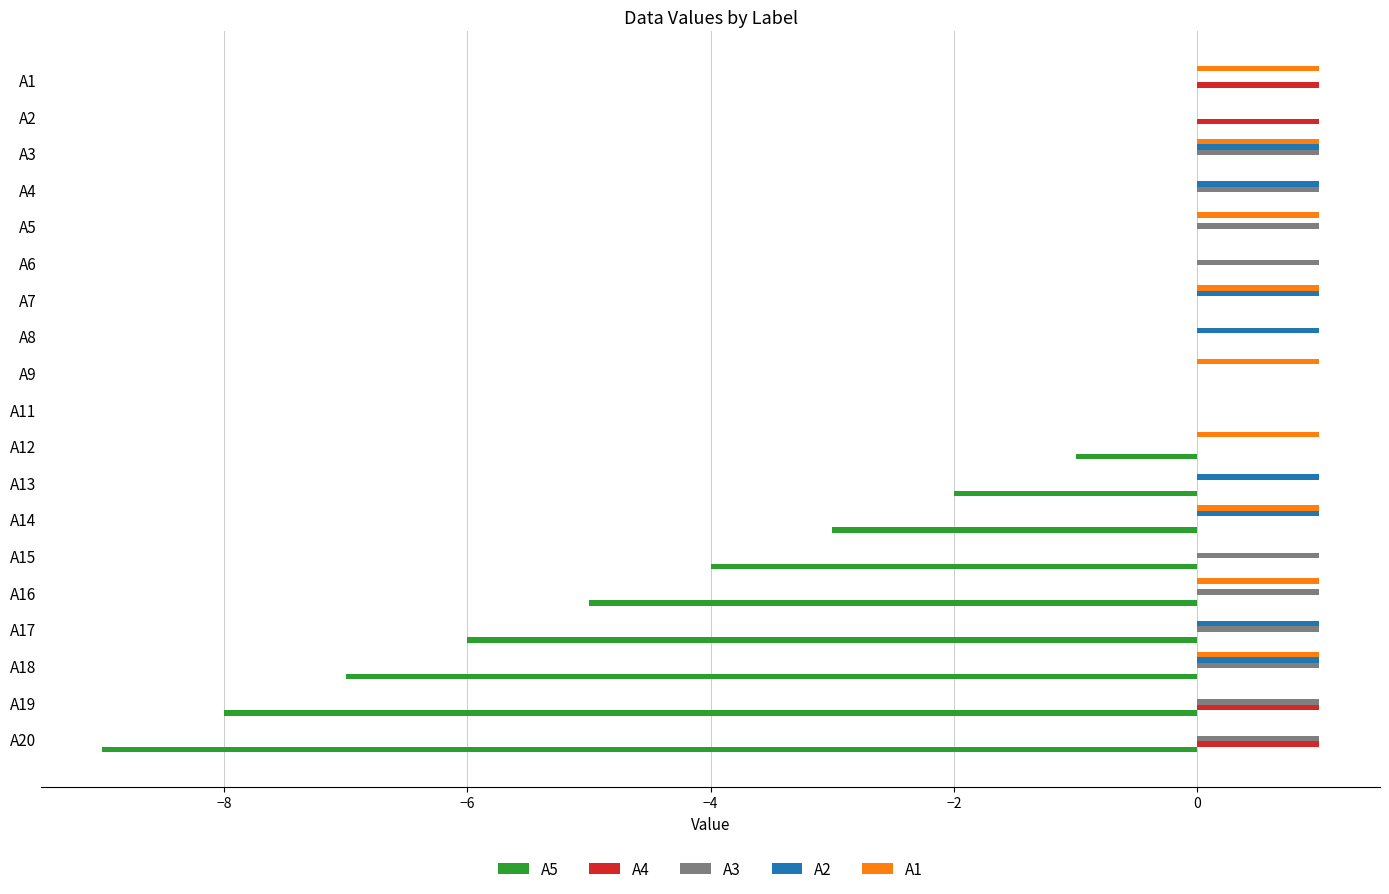

How many series are shown in this chart?

5